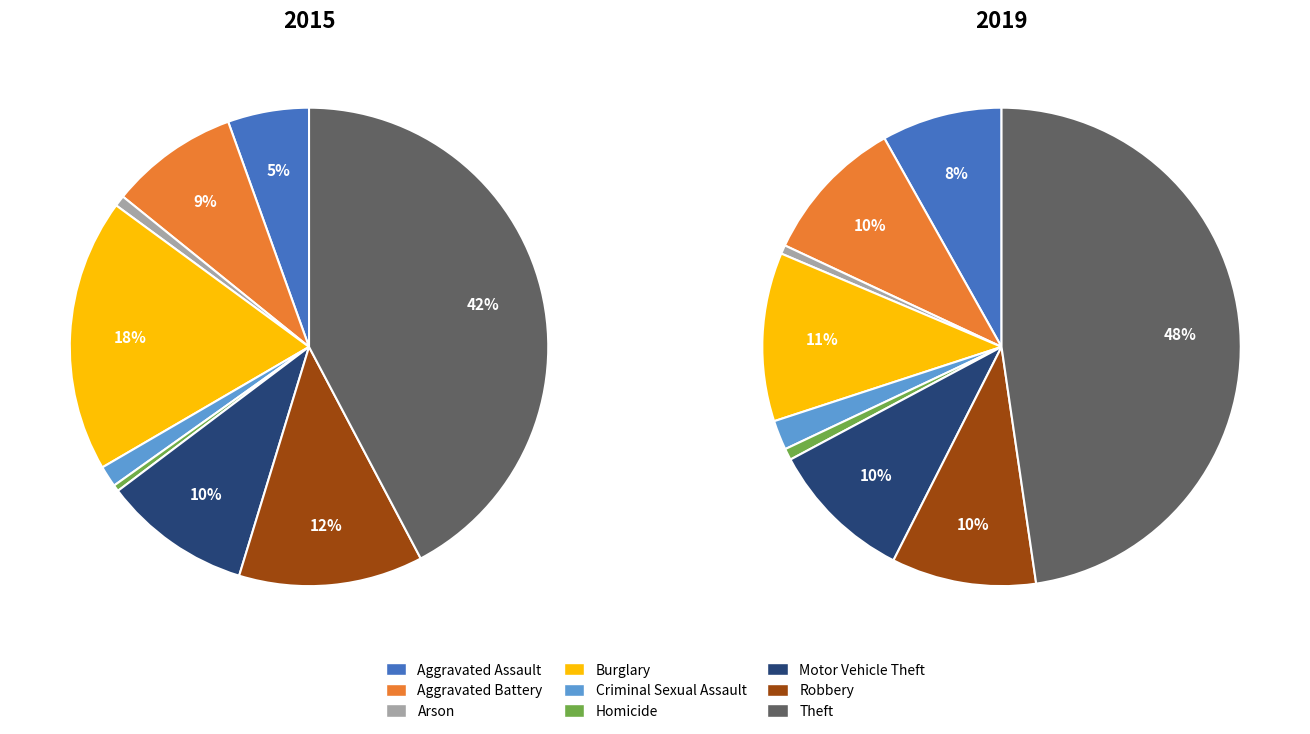

To the nearest percent, what is the difference between the Burglary and Homicide slice percentages?

11%